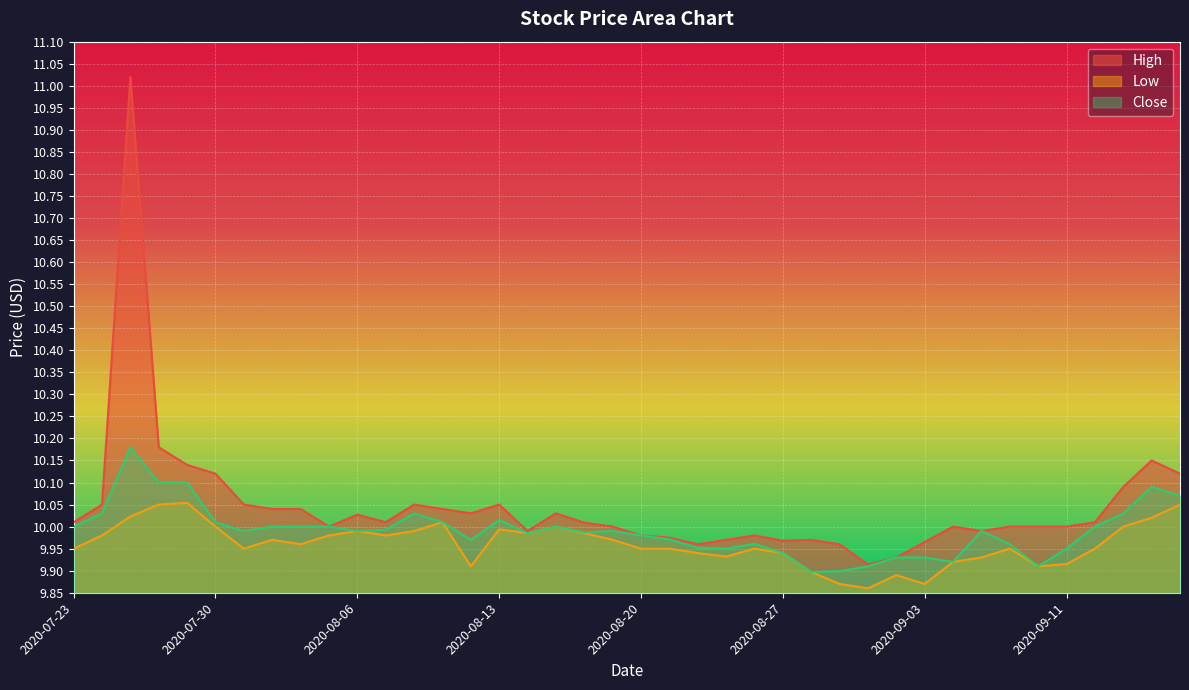

Is it true that High equals 13.3 at 2020-09-16?

False